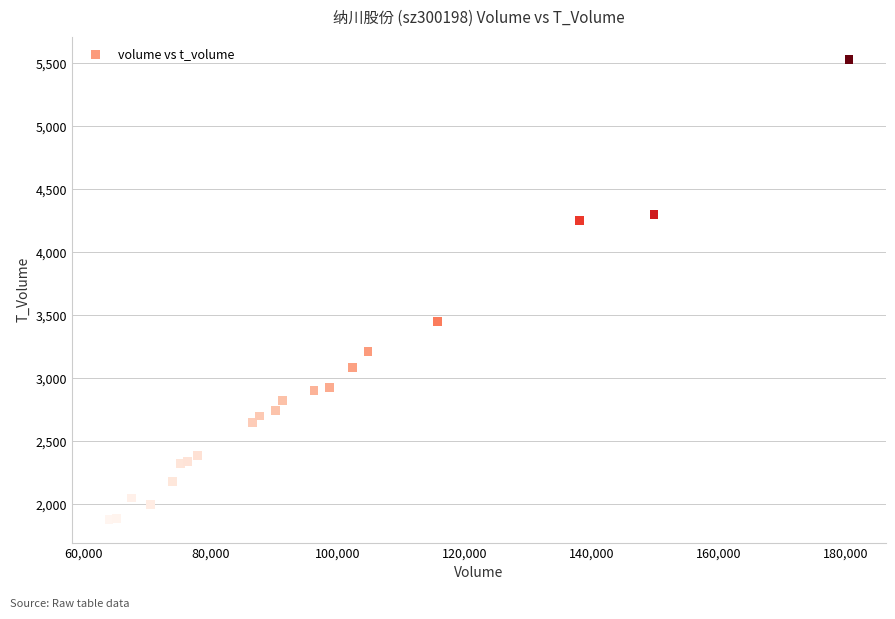

What Y value in the scatter plot is closest to 3704?

3450